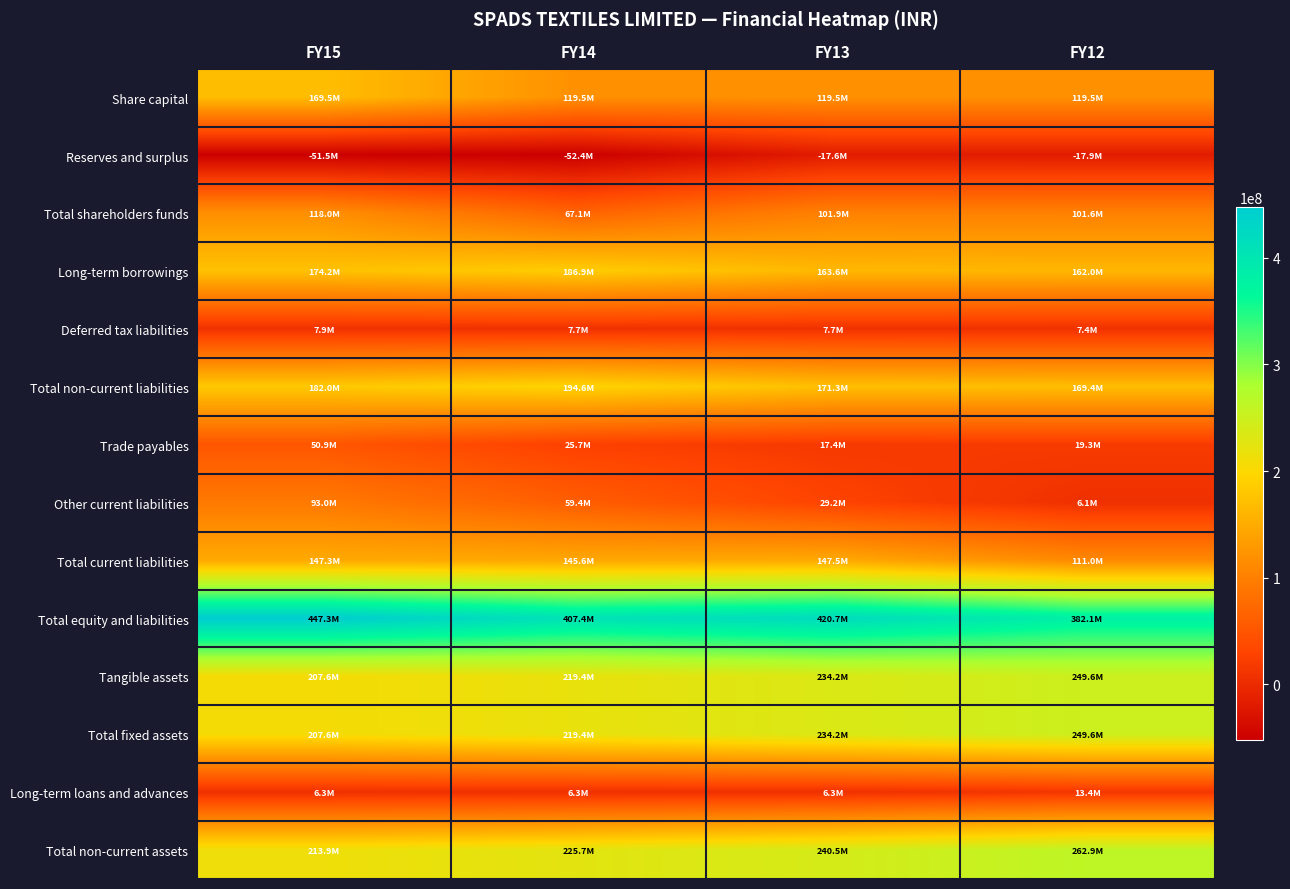

At which category does the chart reach its minimum across all series?

FY14